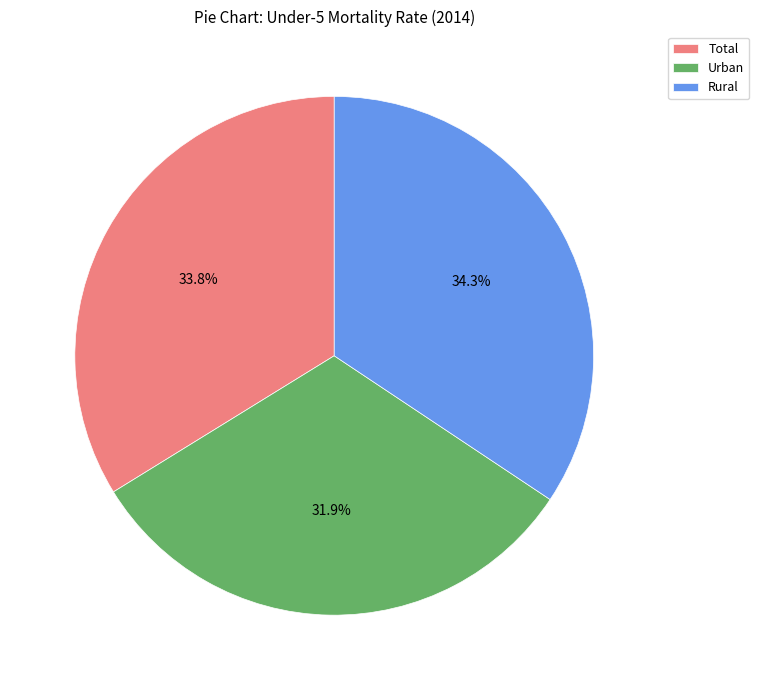

Is there a majority slice in this chart?

No